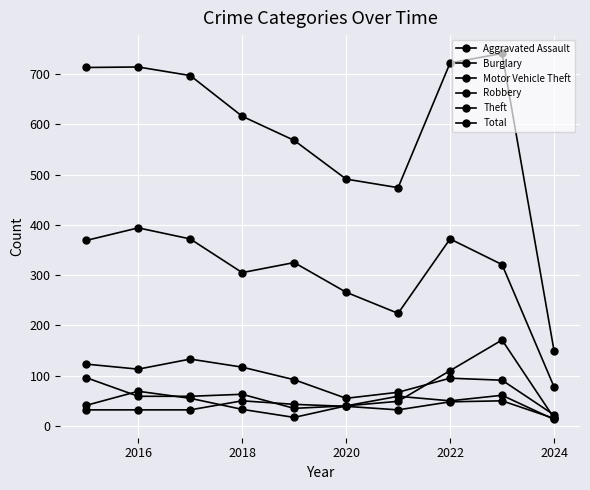

Which series has the largest total across all categories?

Total